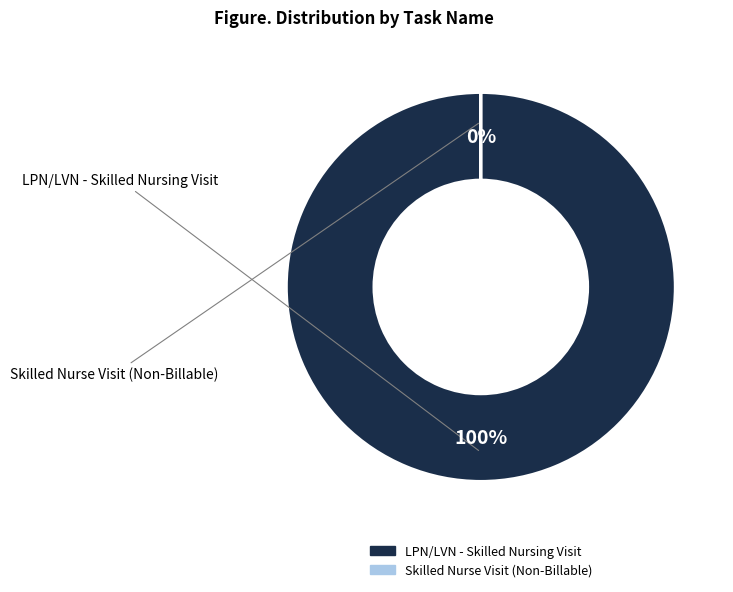

Combined, do Skilled Nurse Visit (Non-Billable) and LPN/LVN - Skilled Nursing Visit account for over 50%?

Yes